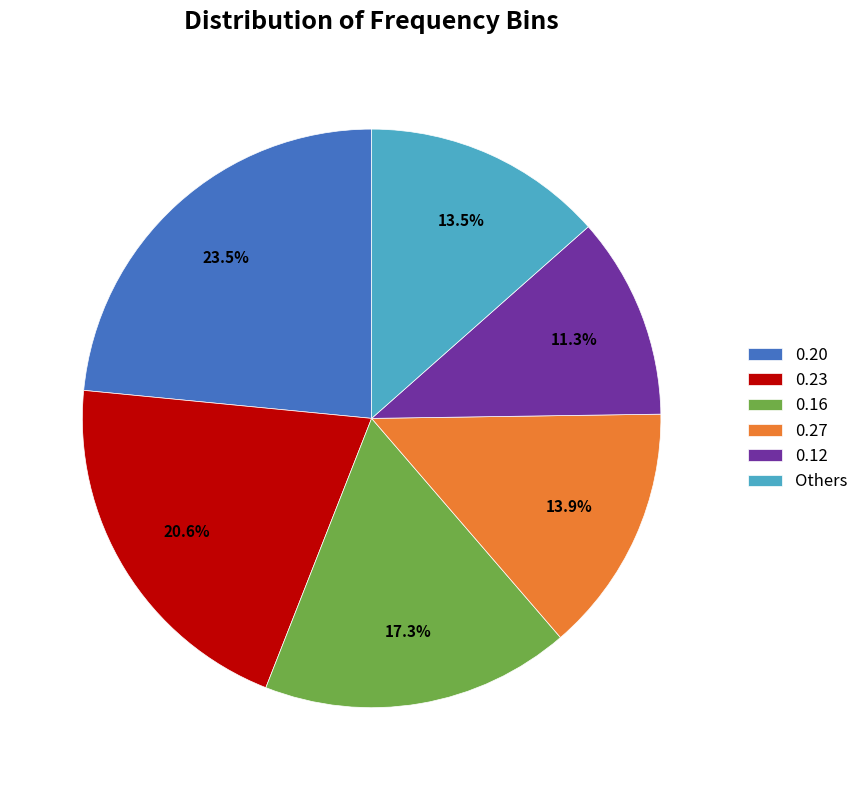

Which slice is the smallest?

0.12